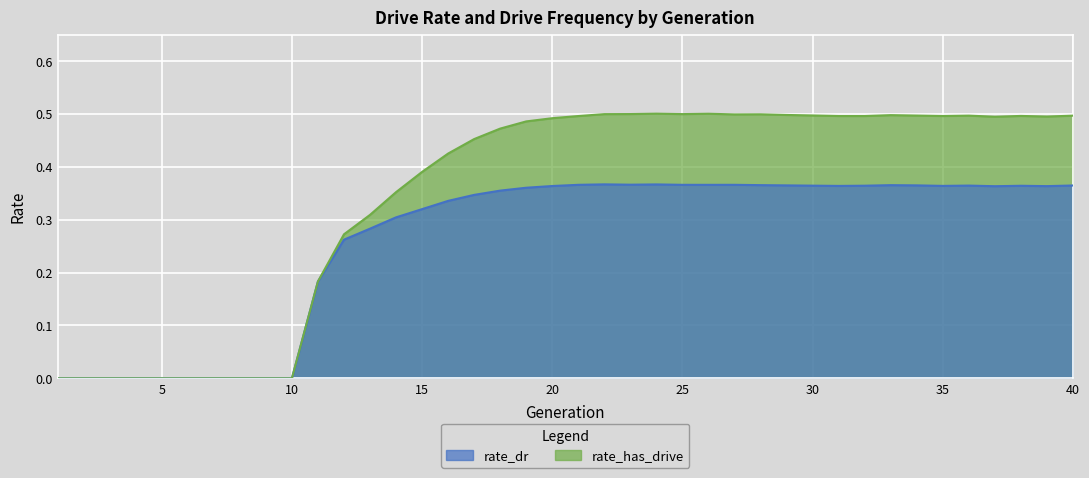

At which label does rate_has_drive reach its peak?

24